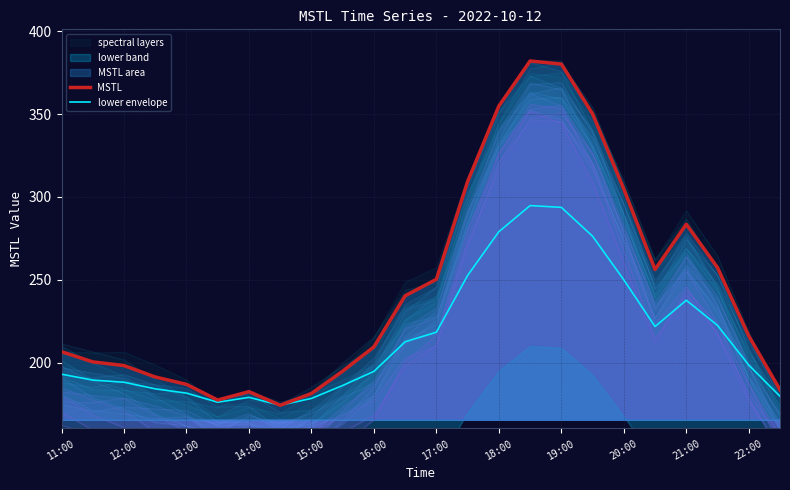

What is the value of the lower envelope point at the 9th from the left?

178.5